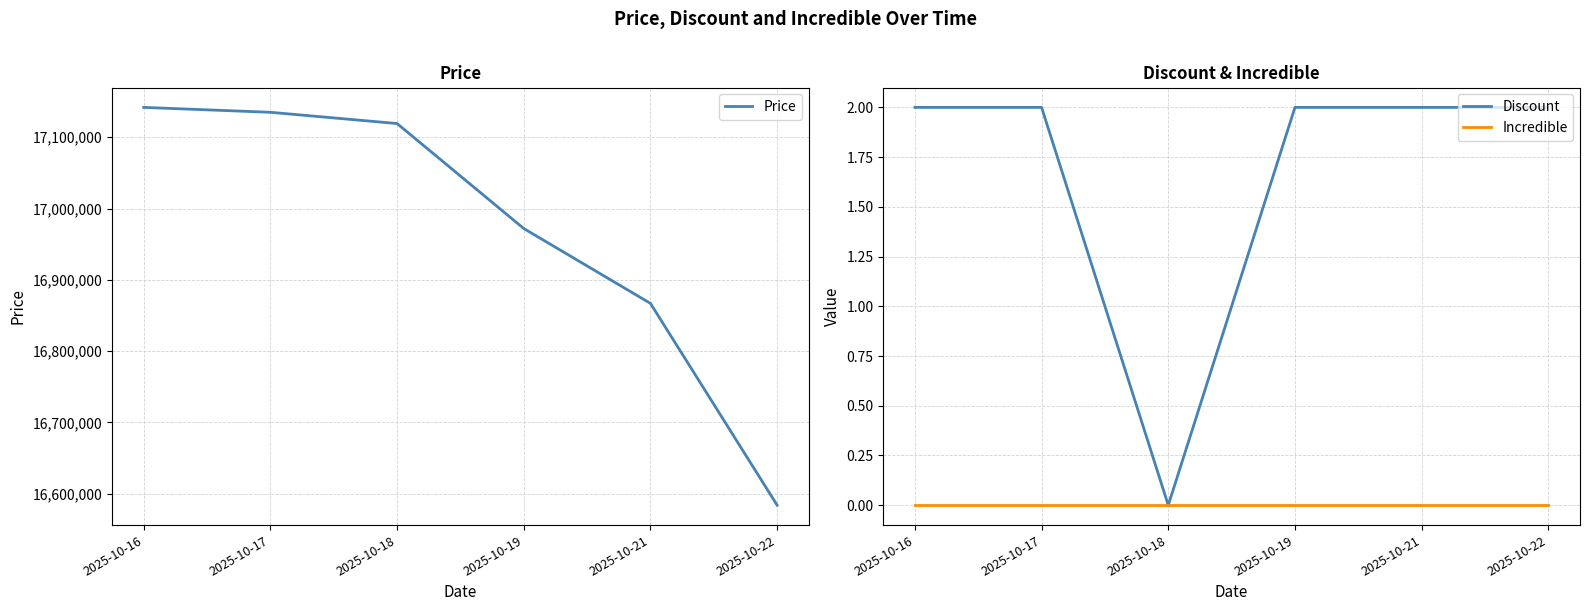

What value does the Price series have at 2025-10-17, to the nearest 50?

17135000